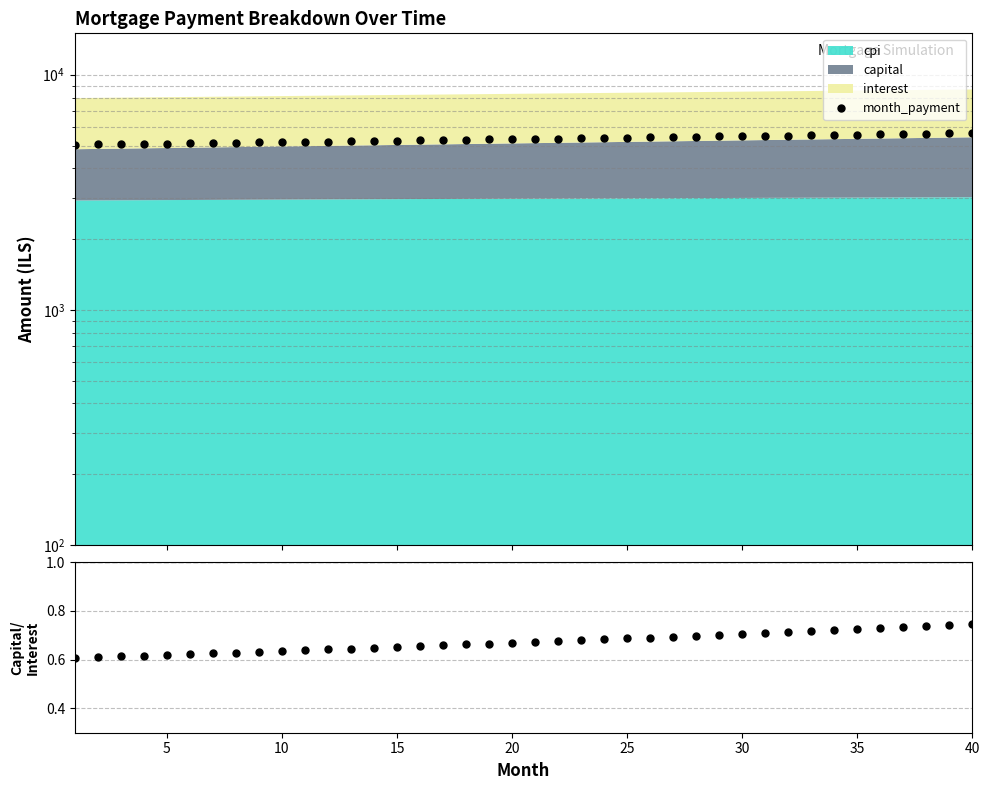

Count the number of categories in the chart.

40